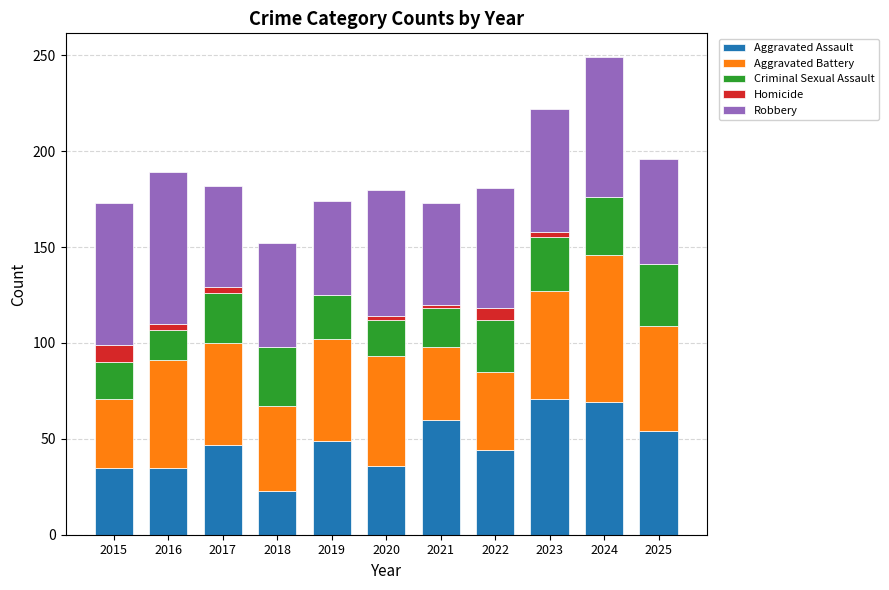

The value of Aggravated Assault at 2020 is 63. True or false?

False